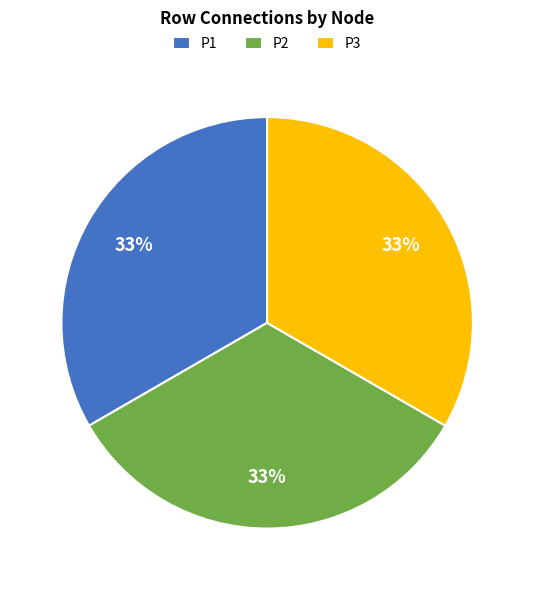

What is the ratio of the value at P1 to the value at P2?

1.0